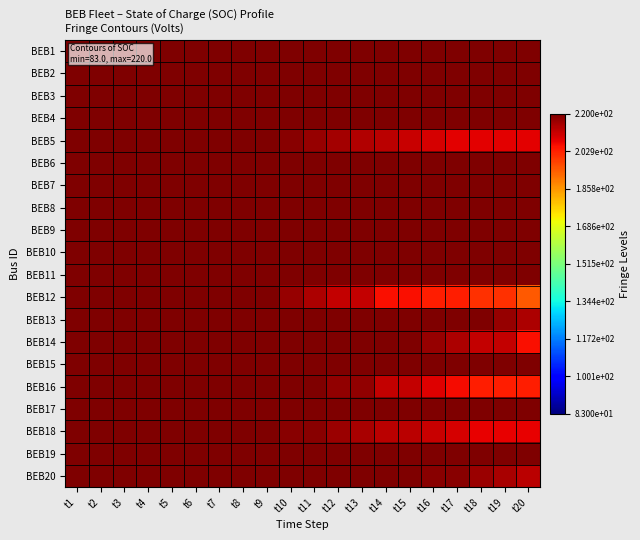

Reading left to right, list all the values displayed in this chart.

BEB1: t1=220.0	t2=220.0	t3=220.0	t4=220.0	t5=220.0	t6=220.0	t7=220.0	t8=220.0	t9=220.0	t10=220.0	t11=220.0	t12=220.0	t13=220.0	t14=220.0	t15=220.0	t16=220.0	t17=220.0	t18=220.0	t19=220.0	t20=220.0
BEB2: t1=220.0	t2=220.0	t3=220.0	t4=220.0	t5=220.0	t6=220.0	t7=220.0	t8=220.0	t9=220.0	t10=220.0	t11=220.0	t12=220.0	t13=220.0	t14=220.0	t15=220.0	t16=220.0	t17=220.0	t18=220.0	t19=220.0	t20=220.0
BEB3: t1=220.0	t2=220.0	t3=220.0	t4=220.0	t5=220.0	t6=220.0	t7=220.0	t8=220.0	t9=220.0	t10=220.0	t11=220.0	t12=220.0	t13=220.0	t14=220.0	t15=220.0	t16=220.0	t17=220.0	t18=220.0	t19=220.0	t20=220.0
BEB4: t1=220.0	t2=220.0	t3=220.0	t4=220.0	t5=220.0	t6=220.0	t7=220.0	t8=220.0	t9=220.0	t10=220.0	t11=220.0	t12=220.0	t13=220.0	t14=220.0	t15=220.0	t16=220.0	t17=220.0	t18=220.0	t19=220.0	t20=220.0
BEB5: t1=220.0	t2=220.0	t3=220.0	t4=220.0	t5=220.0	t6=220.0	t7=220.0	t8=220.0	t9=220.0	t10=218.5	t11=217.0	t12=215.5	t13=214.0	t14=212.5	t15=211.0	t16=209.5	t17=208.0	t18=208.0	t19=208.0	t20=208.0
BEB6: t1=220.0	t2=220.0	t3=220.0	t4=220.0	t5=220.0	t6=220.0	t7=220.0	t8=220.0	t9=220.0	t10=220.0	t11=220.0	t12=220.0	t13=220.0	t14=220.0	t15=220.0	t16=220.0	t17=220.0	t18=220.0	t19=220.0	t20=220.0
BEB7: t1=220.0	t2=220.0	t3=220.0	t4=220.0	t5=220.0	t6=220.0	t7=220.0	t8=220.0	t9=220.0	t10=220.0	t11=220.0	t12=220.0	t13=220.0	t14=220.0	t15=220.0	t16=220.0	t17=220.0	t18=220.0	t19=220.0	t20=220.0
BEB8: t1=220.0	t2=220.0	t3=220.0	t4=220.0	t5=220.0	t6=220.0	t7=220.0	t8=220.0	t9=220.0	t10=220.0	t11=220.0	t12=220.0	t13=220.0	t14=220.0	t15=220.0	t16=220.0	t17=220.0	t18=220.0	t19=220.0	t20=220.0
BEB9: t1=220.0	t2=220.0	t3=220.0	t4=220.0	t5=220.0	t6=220.0	t7=220.0	t8=220.0	t9=220.0	t10=220.0	t11=220.0	t12=220.0	t13=220.0	t14=220.0	t15=220.0	t16=220.0	t17=220.0	t18=220.0	t19=220.0	t20=220.0
BEB10: t1=220.0	t2=220.0	t3=220.0	t4=220.0	t5=220.0	t6=220.0	t7=220.0	t8=220.0	t9=220.0	t10=220.0	t11=220.0	t12=220.0	t13=220.0	t14=220.0	t15=220.0	t16=220.0	t17=220.0	t18=220.0	t19=220.0	t20=220.0
BEB11: t1=220.0	t2=220.0	t3=220.0	t4=220.0	t5=220.0	t6=220.0	t7=220.0	t8=220.0	t9=220.0	t10=220.0	t11=220.0	t12=220.0	t13=220.0	t14=220.0	t15=220.0	t16=220.0	t17=220.0	t18=220.0	t19=220.0	t20=220.0
BEB12: t1=220.0	t2=220.0	t3=220.0	t4=220.0	t5=220.0	t6=220.0	t7=220.0	t8=220.0	t9=220.0	t10=217.2	t11=214.3	t12=211.5	t13=211.5	t14=205.5	t15=205.5	t16=203.0	t17=203.0	t18=200.4	t19=200.4	t20=194.5
BEB13: t1=220.0	t2=220.0	t3=220.0	t4=220.0	t5=220.0	t6=220.0	t7=220.0	t8=220.0	t9=220.0	t10=220.0	t11=220.0	t12=220.0	t13=220.0	t14=220.0	t15=220.0	t16=220.0	t17=220.0	t18=220.0	t19=217.2	t20=214.3
BEB14: t1=220.0	t2=220.0	t3=220.0	t4=220.0	t5=220.0	t6=220.0	t7=220.0	t8=220.0	t9=220.0	t10=220.0	t11=220.0	t12=220.0	t13=220.0	t14=220.0	t15=220.0	t16=217.2	t17=214.3	t18=211.5	t19=211.5	t20=205.5
BEB15: t1=220.0	t2=220.0	t3=220.0	t4=220.0	t5=220.0	t6=220.0	t7=220.0	t8=220.0	t9=220.0	t10=220.0	t11=220.0	t12=220.0	t13=220.0	t14=220.0	t15=220.0	t16=220.0	t17=220.0	t18=220.0	t19=220.0	t20=220.0
BEB16: t1=220.0	t2=220.0	t3=220.0	t4=220.0	t5=220.0	t6=220.0	t7=220.0	t8=220.0	t9=220.0	t10=220.0	t11=220.0	t12=217.5	t13=217.5	t14=211.5	t15=211.5	t16=208.7	t17=205.8	t18=203.0	t19=203.0	t20=203.0
BEB17: t1=220.0	t2=220.0	t3=220.0	t4=220.0	t5=220.0	t6=220.0	t7=220.0	t8=220.0	t9=220.0	t10=220.0	t11=220.0	t12=220.0	t13=220.0	t14=220.0	t15=220.0	t16=220.0	t17=220.0	t18=220.0	t19=220.0	t20=220.0
BEB18: t1=220.0	t2=220.0	t3=220.0	t4=220.0	t5=220.0	t6=220.0	t7=220.0	t8=220.0	t9=220.0	t10=218.7	t11=218.7	t12=216.7	t13=214.7	t14=212.8	t15=212.8	t16=211.1	t17=209.4	t18=207.7	t19=207.7	t20=207.7
BEB19: t1=220.0	t2=220.0	t3=220.0	t4=220.0	t5=220.0	t6=220.0	t7=220.0	t8=220.0	t9=220.0	t10=220.0	t11=220.0	t12=220.0	t13=220.0	t14=220.0	t15=220.0	t16=220.0	t17=220.0	t18=220.0	t19=220.0	t20=220.0
BEB20: t1=220.0	t2=220.0	t3=220.0	t4=220.0	t5=220.0	t6=220.0	t7=220.0	t8=220.0	t9=220.0	t10=220.0	t11=220.0	t12=220.0	t13=220.0	t14=220.0	t15=220.0	t16=218.7	t17=218.7	t18=216.7	t19=214.7	t20=212.8